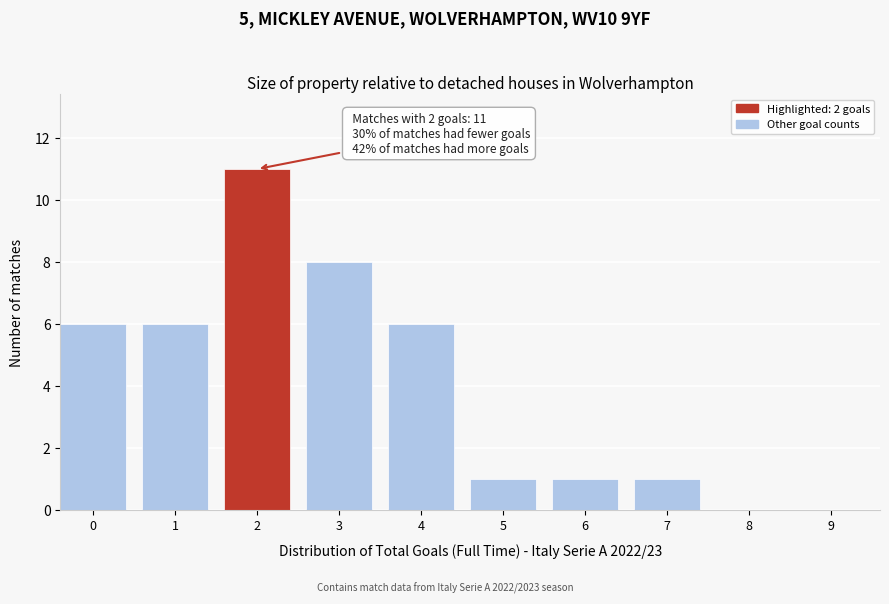

Reading left to right, transcribe all the data shown in this chart.

0=6	1=6	2=11	3=8	4=6	5=1	6=1	7=1	8=0	9=0